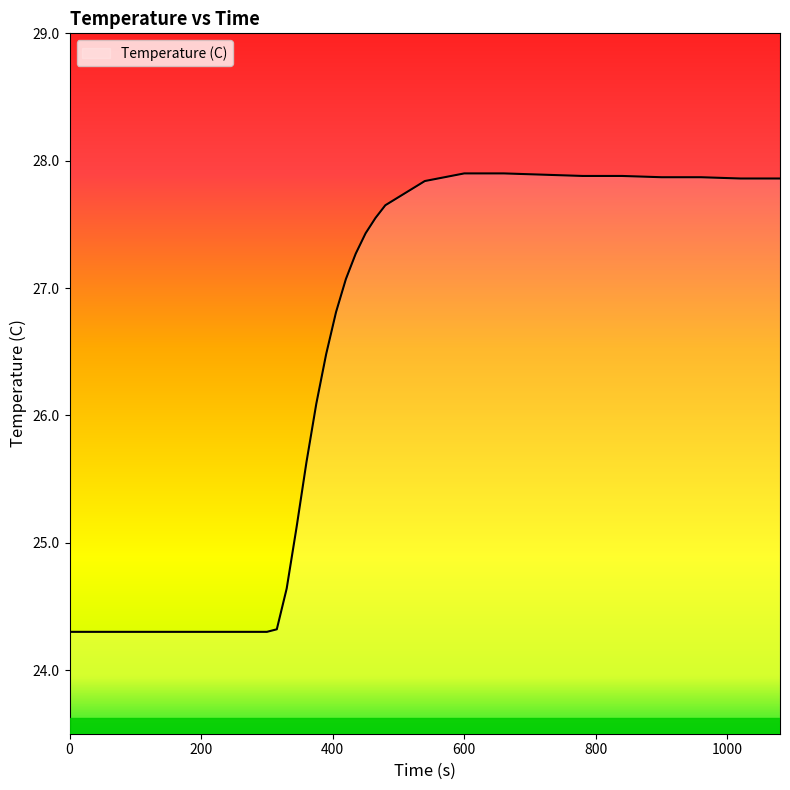

How many categories are shown in the chart?

28